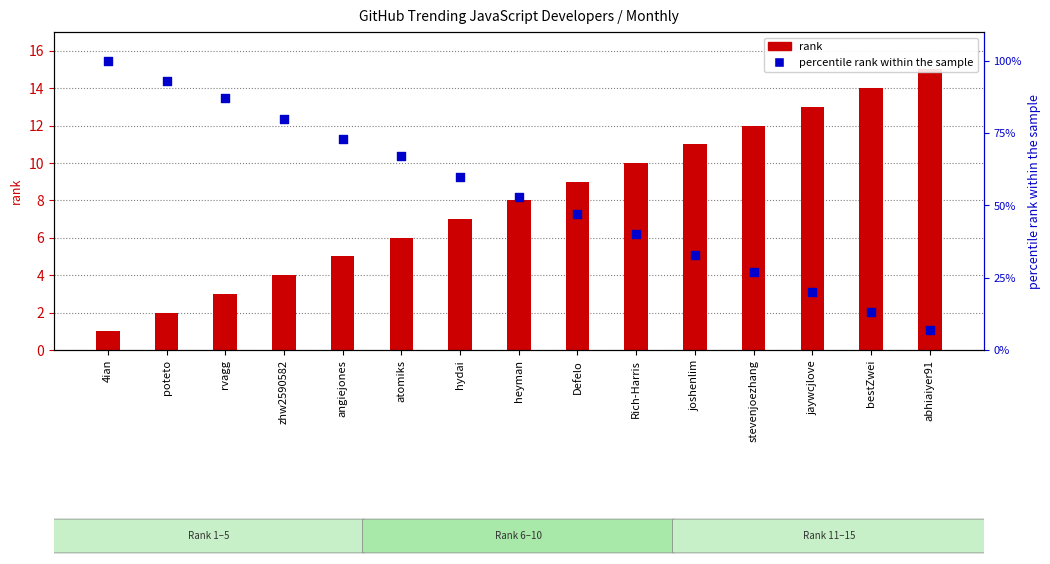

Which series reaches the maximum Y coordinate?

percentile rank within the sample